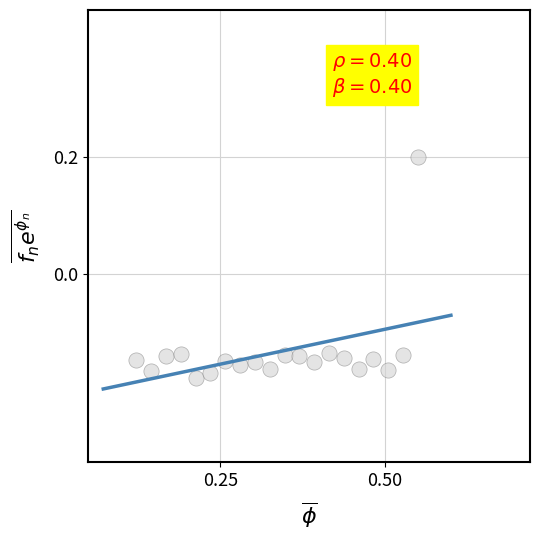

What is the range of X values (max minus min)?

0.4